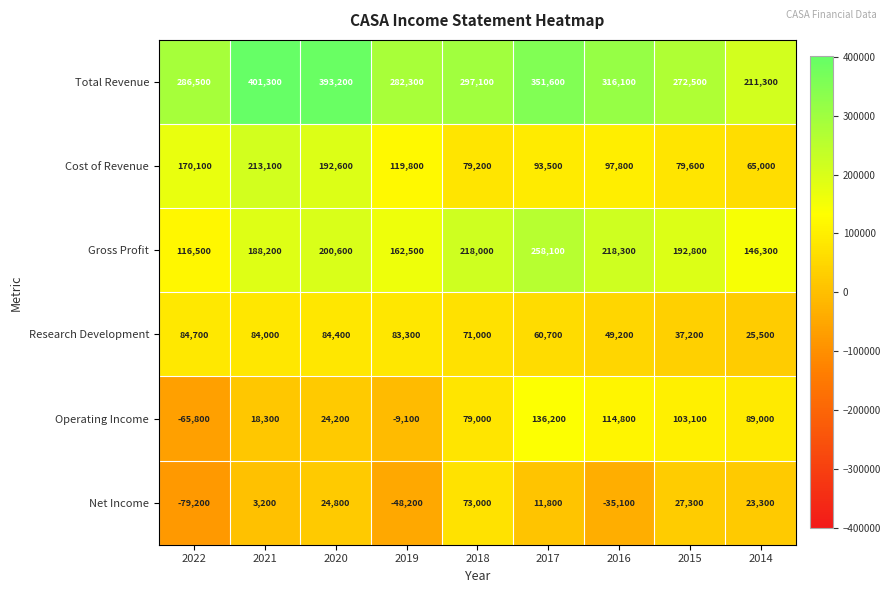

True or false: Cost of Revenue has a value of 76502 at 2022.

False